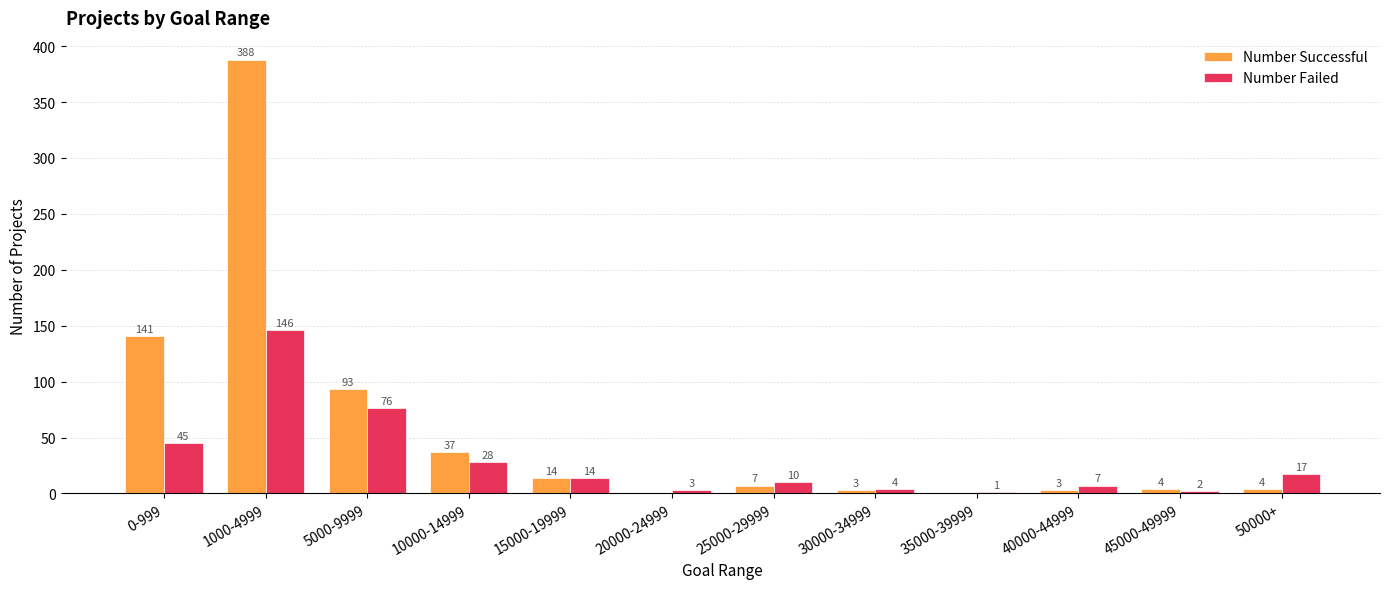

What is the greatest value displayed?

388